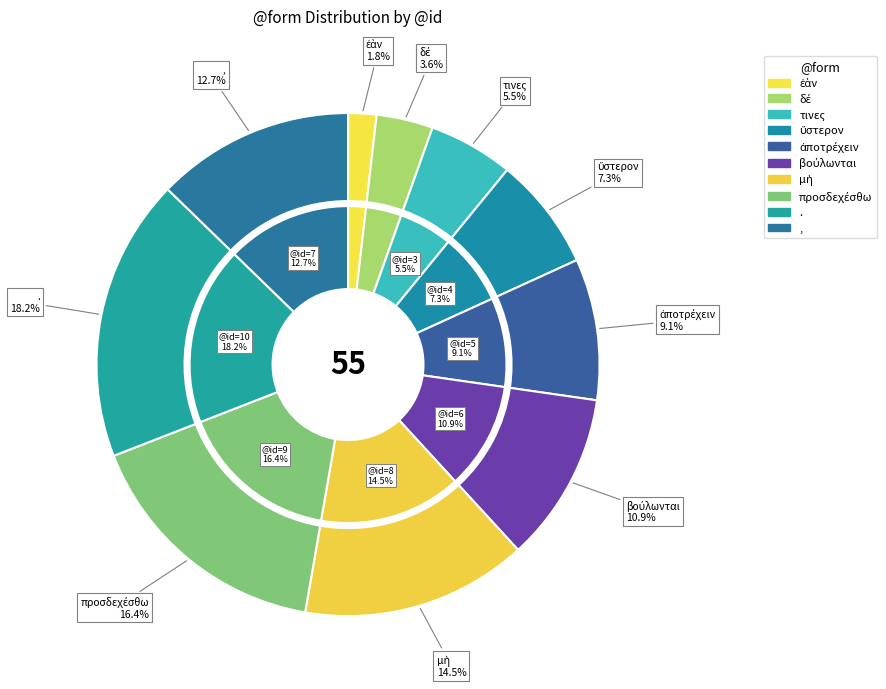

Approximately how many times larger is the value at βούλωνται compared to ,?

0.9